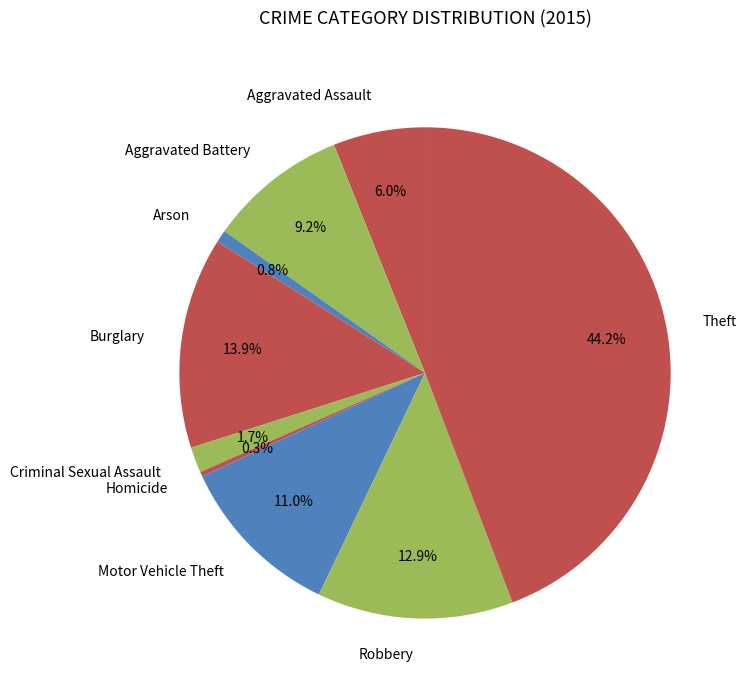

How many slices are in this pie chart?

9